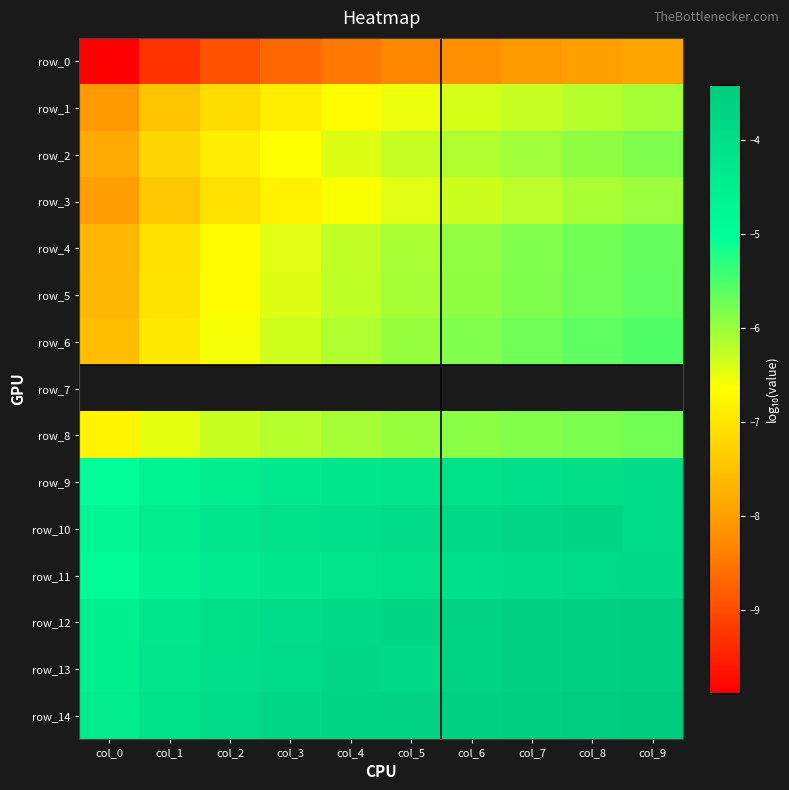

What is the approximate value of row_3 at col_6?

-6.3